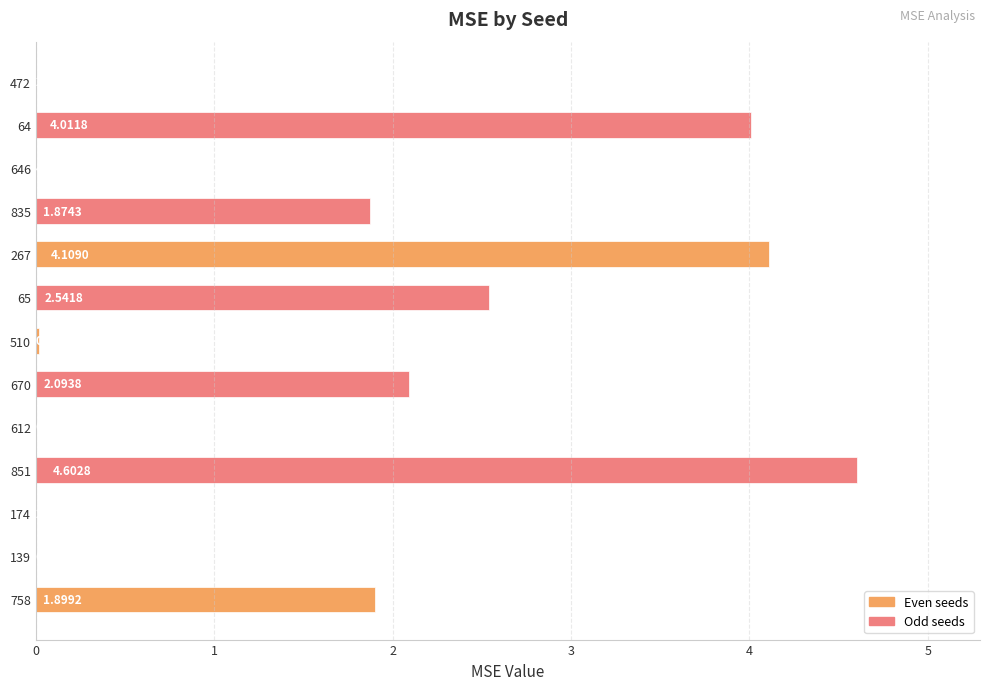

At which label is the value closest to 2?

670